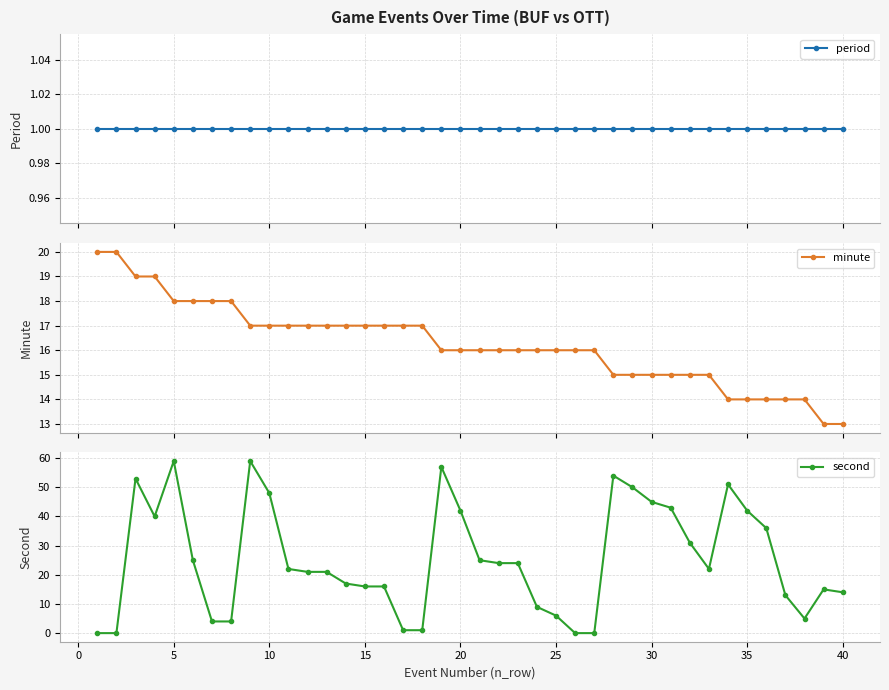

What is the difference between the second highest and second lowest values in the minute series?

7